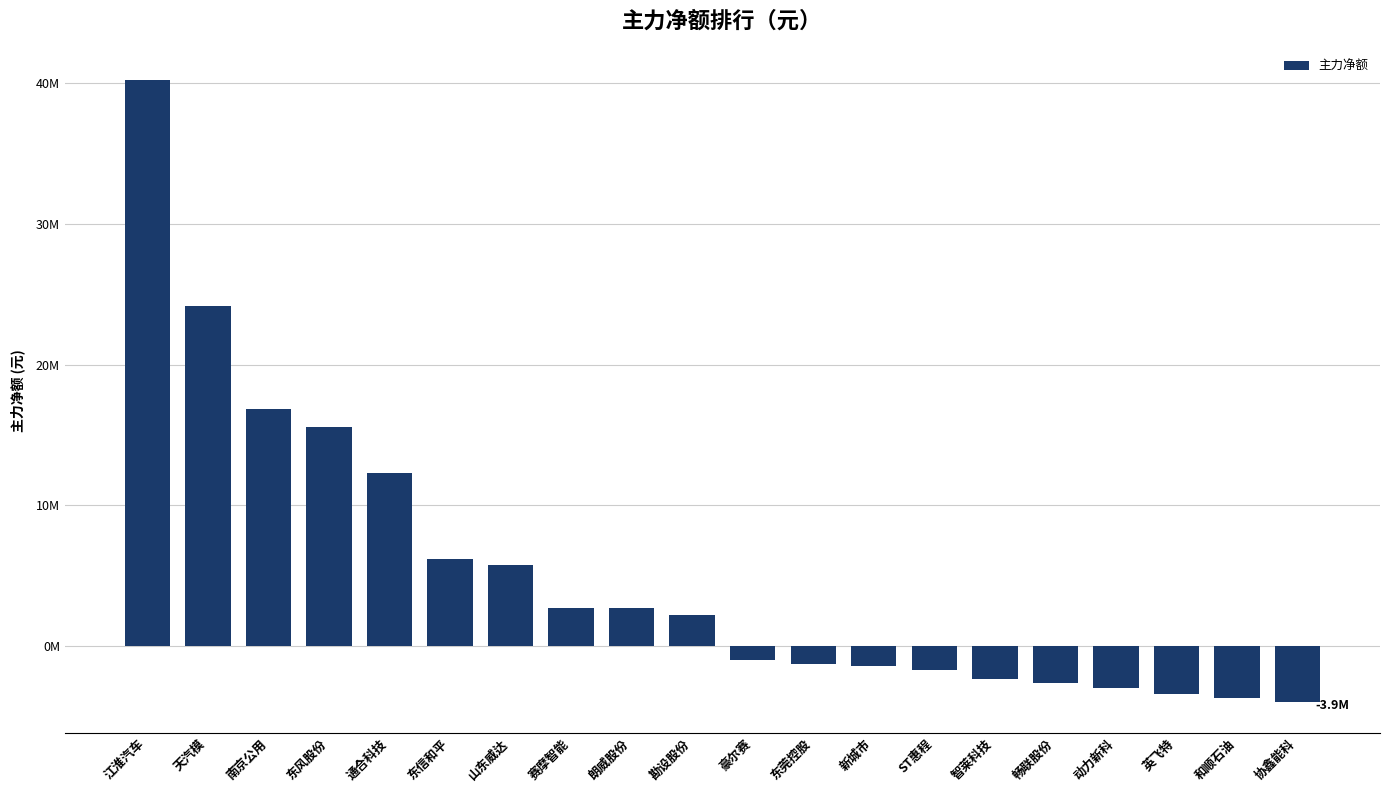

Which category has the highest value across all series?

江淮汽车